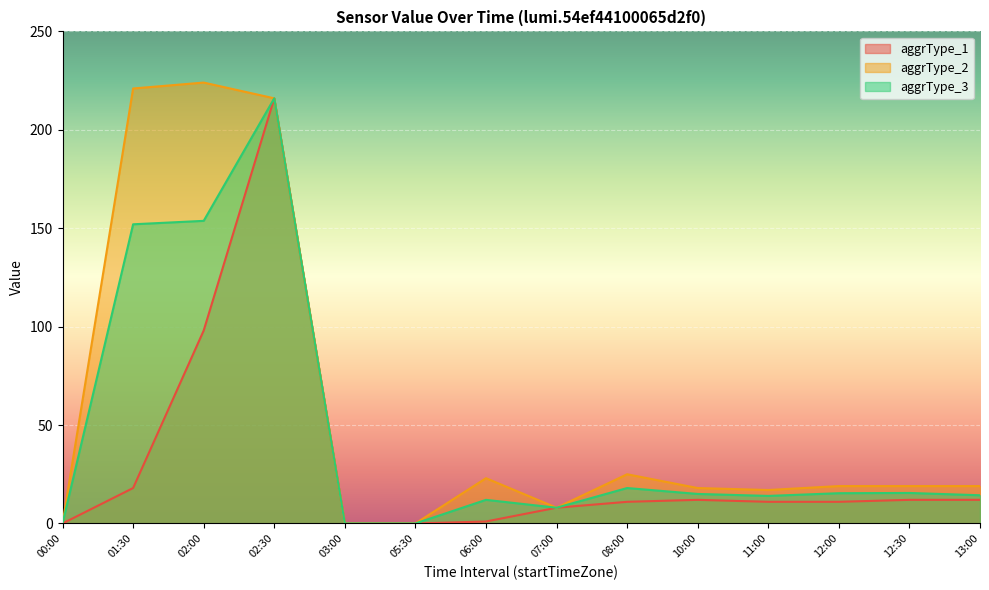

How many values in the aggrType_1 series exceed 11?

6